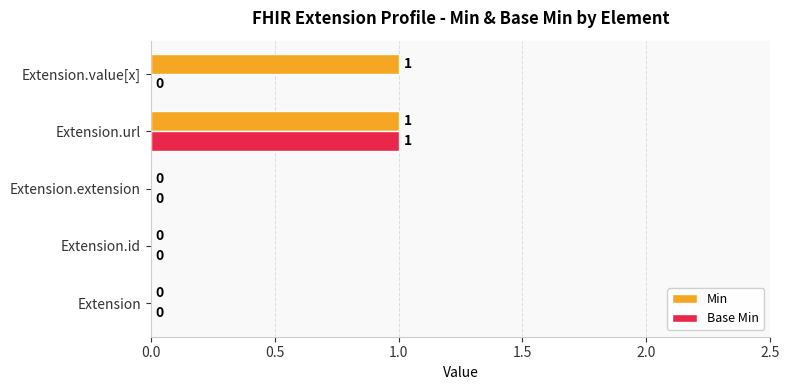

What is the sum of all Min values?

2